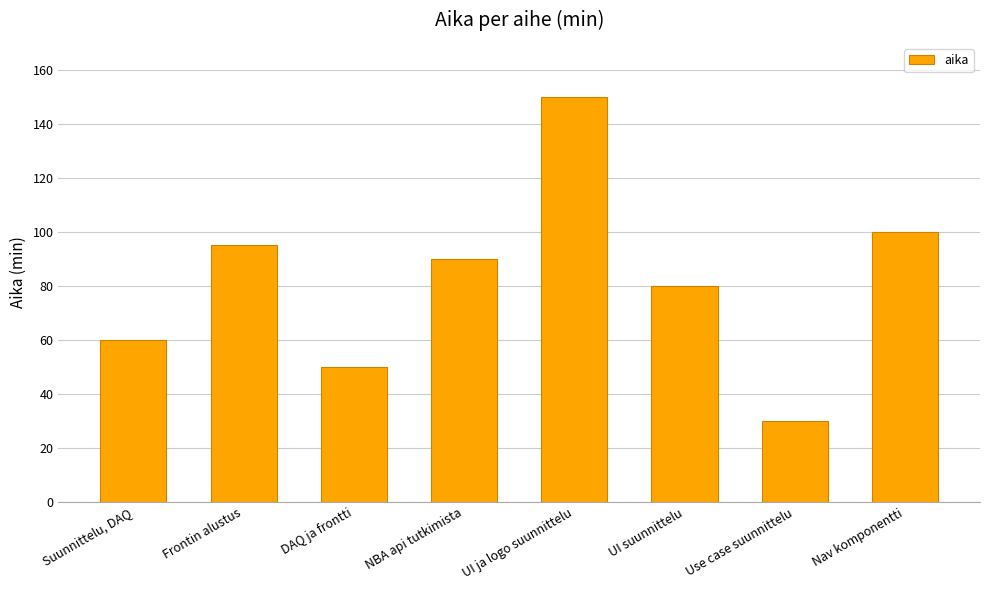

Which label corresponds to the smallest value in the chart?

Use case suunnittelu